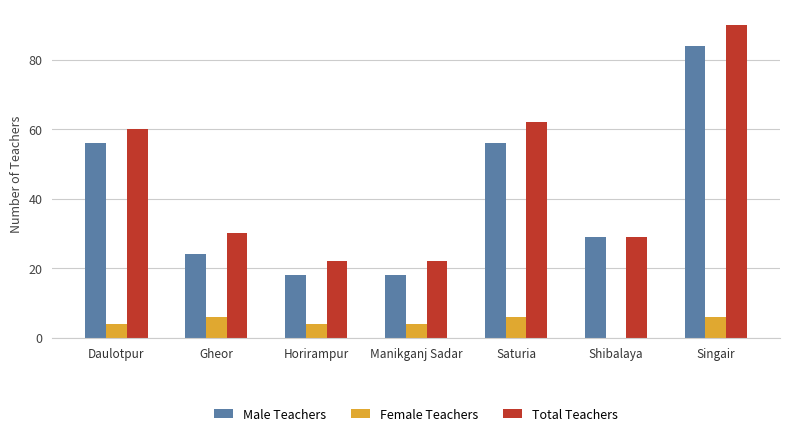

True or false: Male Teachers has a value of 24 at Horirampur.

False